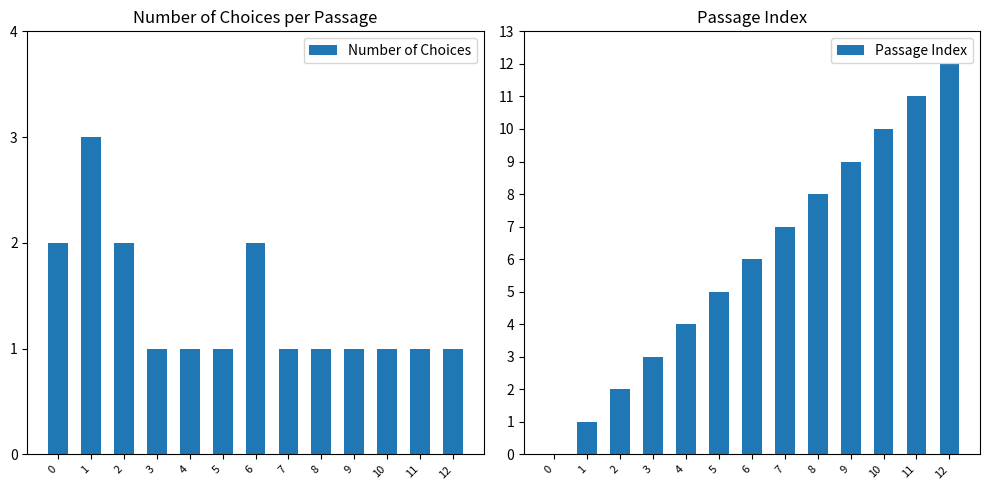

What is the difference between the maximum and second lowest values in the Number of Choices series?

2